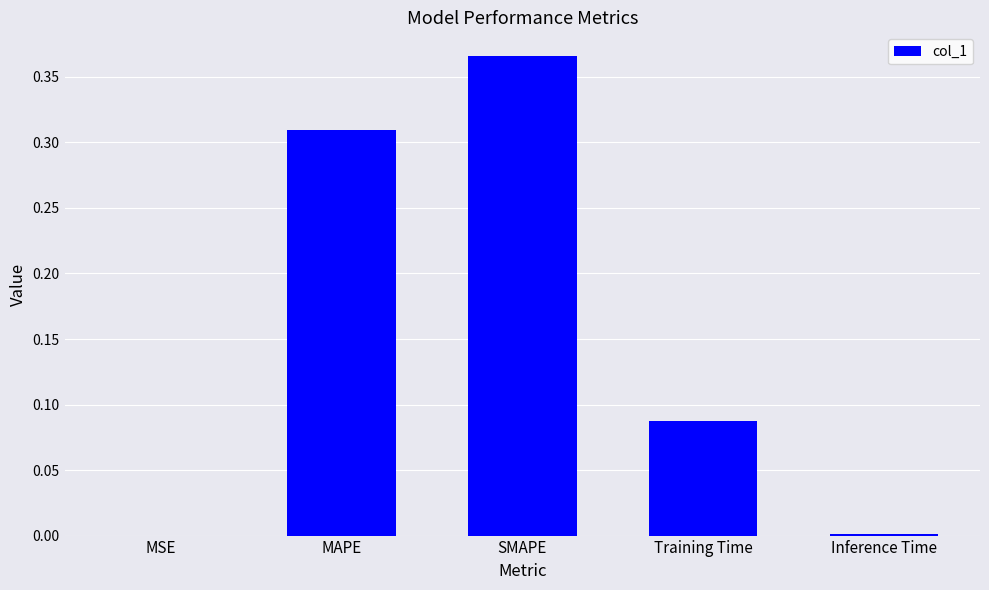

Which label corresponds to the largest value in the chart?

SMAPE